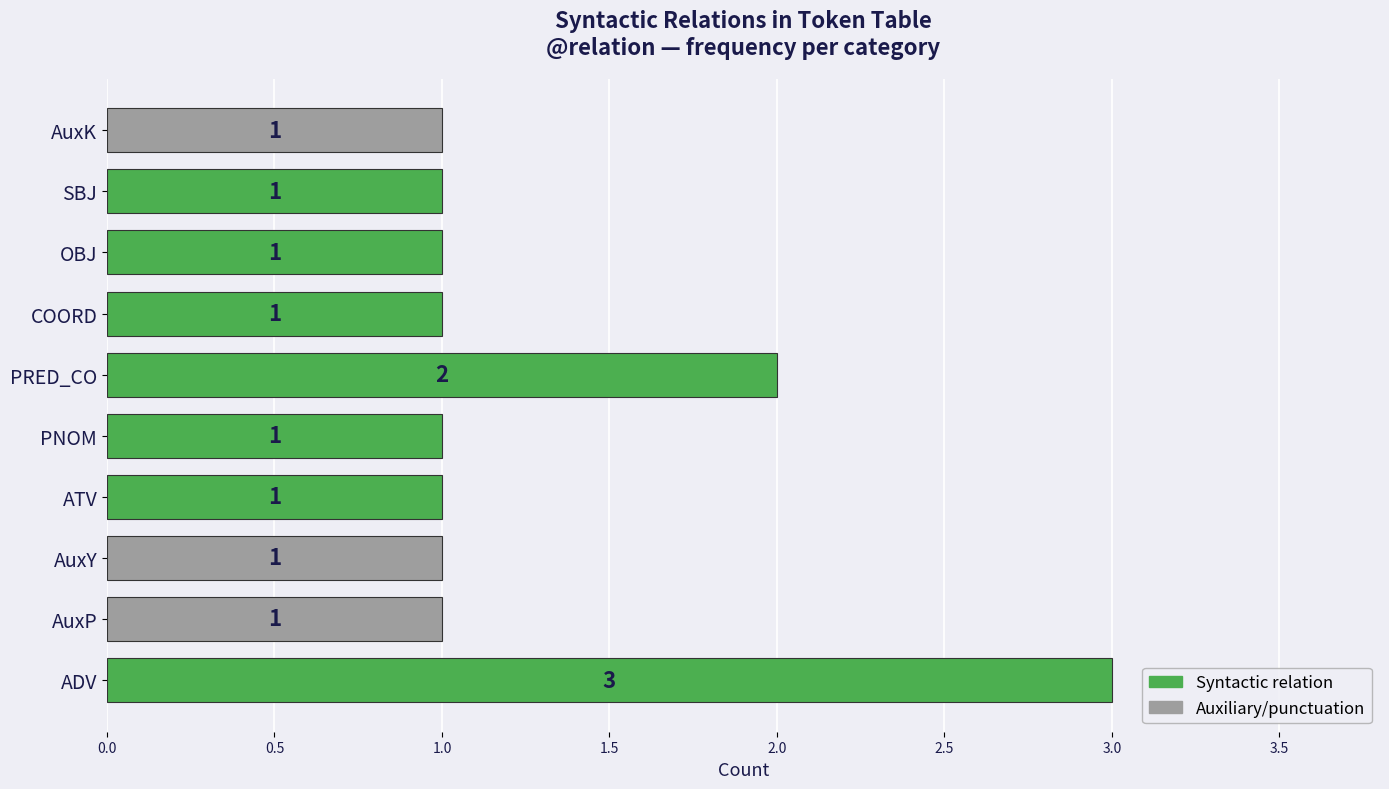

What is the difference between the second highest and minimum values?

1